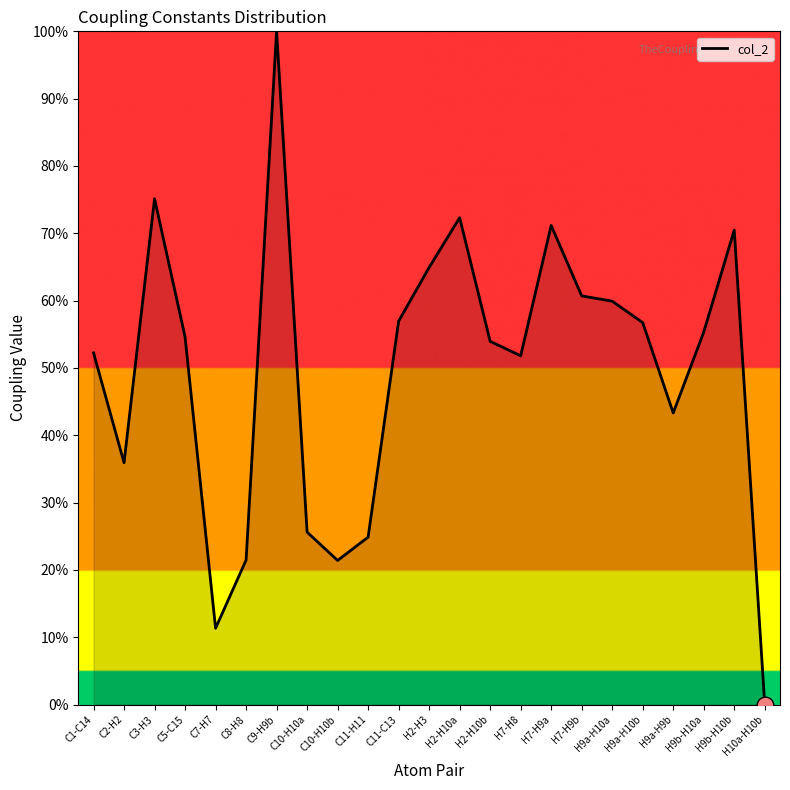

What is the change in value from C7-H7 to H2-H10b?

+42.6